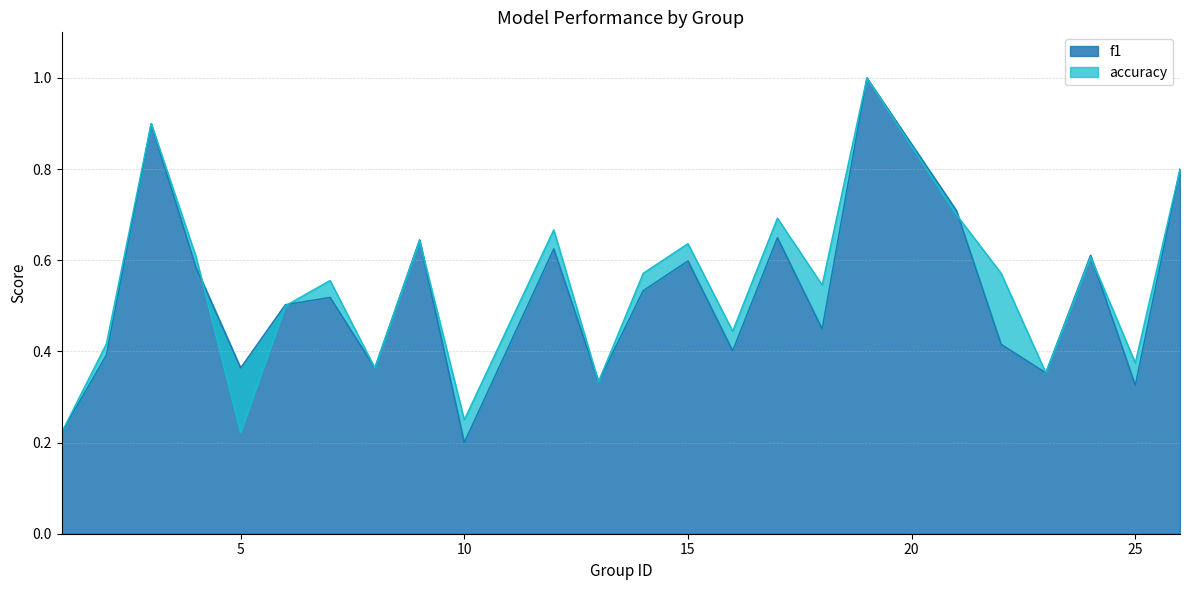

What is the maximum value for f1?

1.0